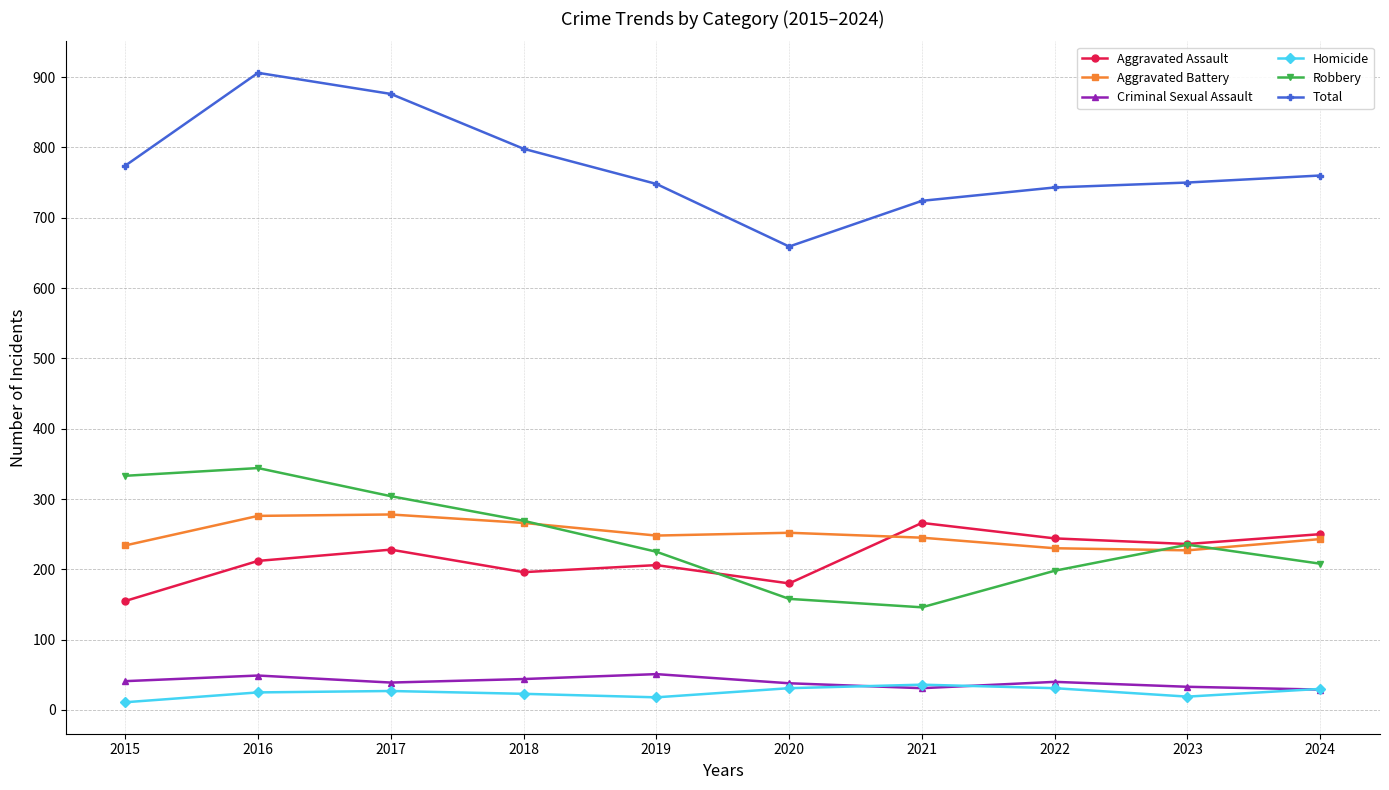

At which category does the chart reach its peak across all series?

2016